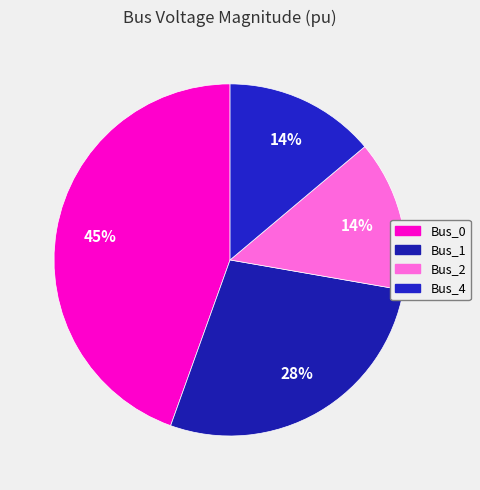

The Bus_4 slice represents 23% of the pie. True or false?

False